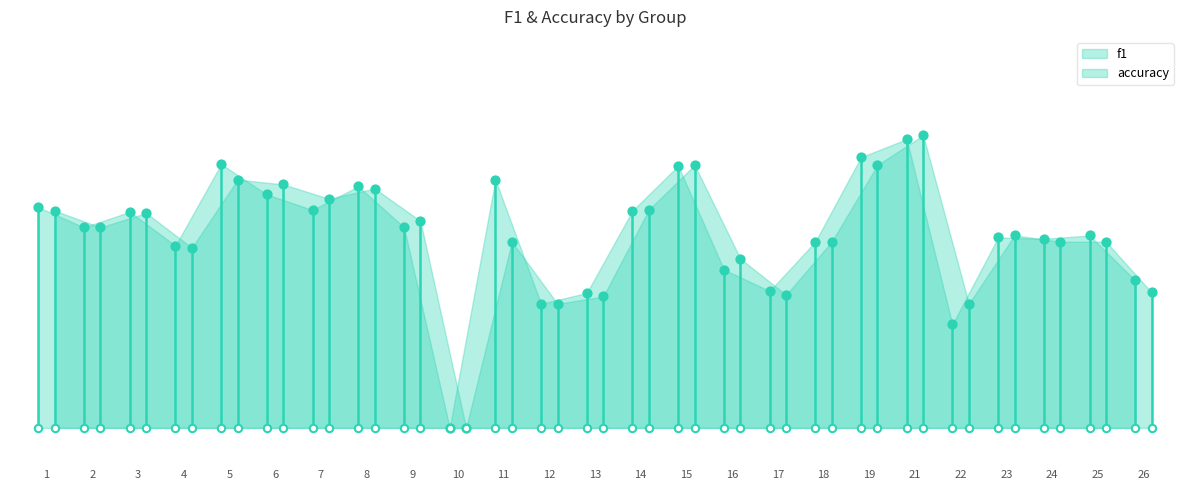

At which category is the sum across all series the highest?

21